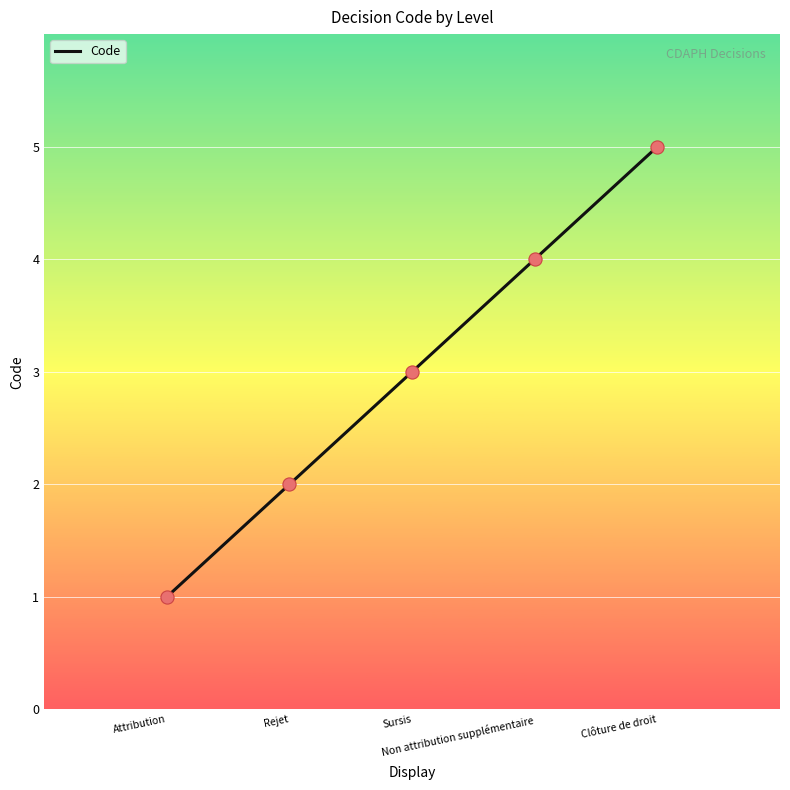

What is the ratio of the value at Rejet to the value at Non attribution supplémentaire?

0.5